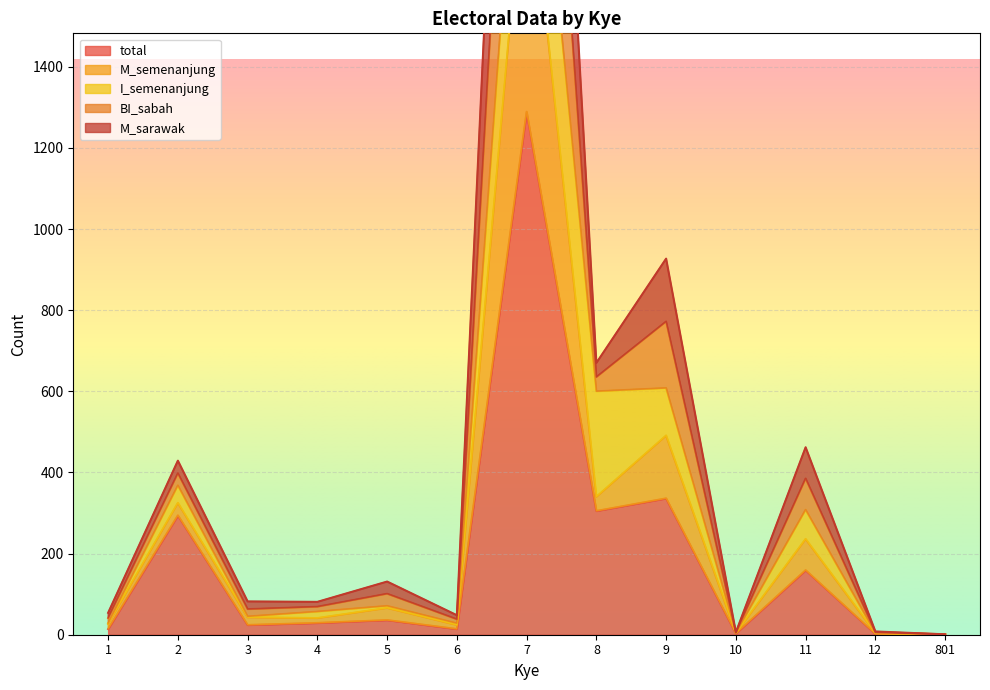

What is the maximum value shown in the chart?

3739